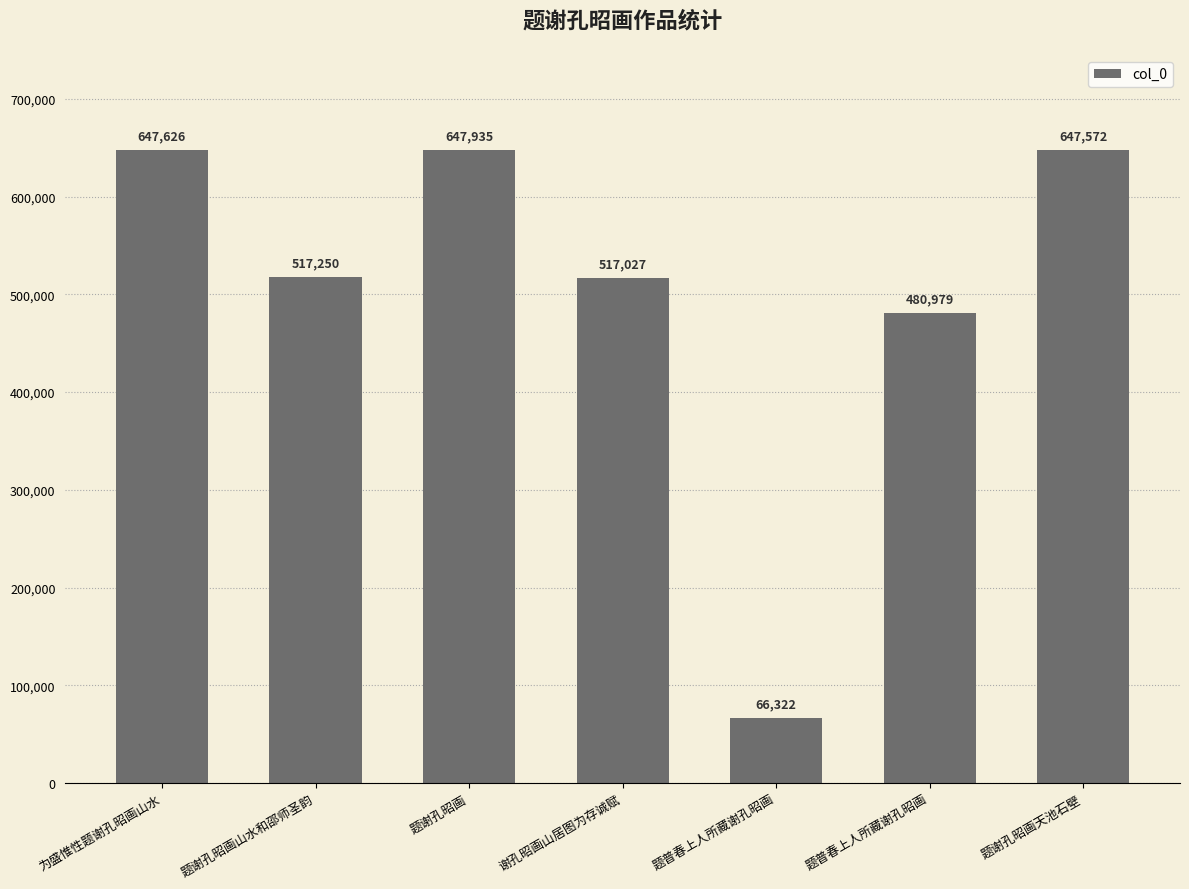

How many bars are there in total?

7